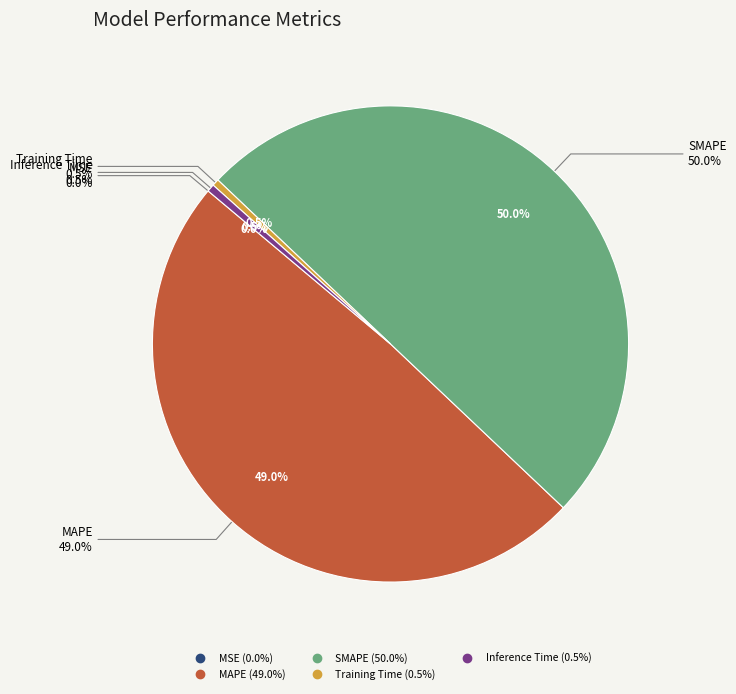

Is Training Time the majority of the pie?

No